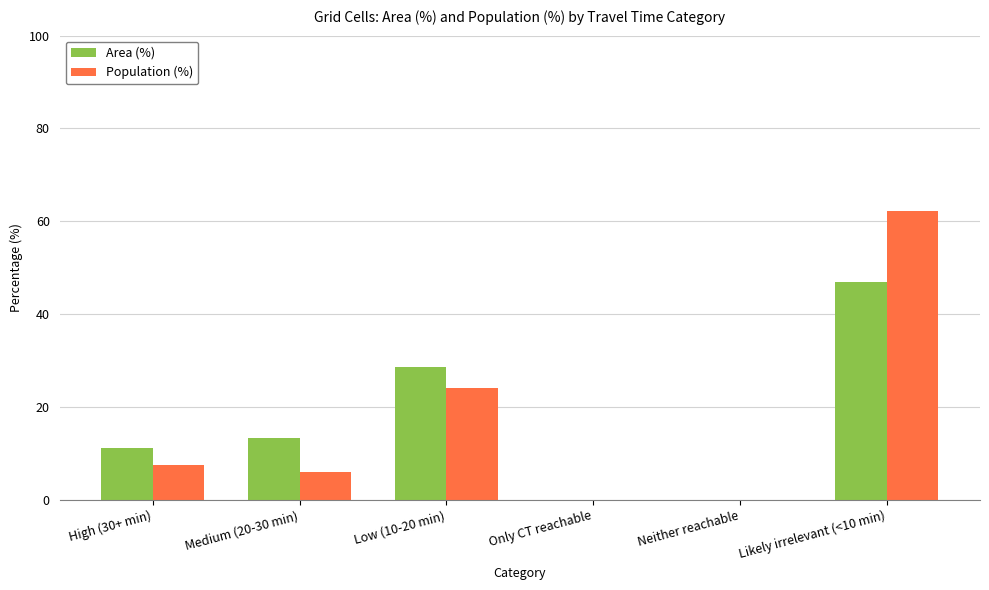

What is the difference between the Population (%) values at Low (10-20 min) and Only CT reachable?

24.1